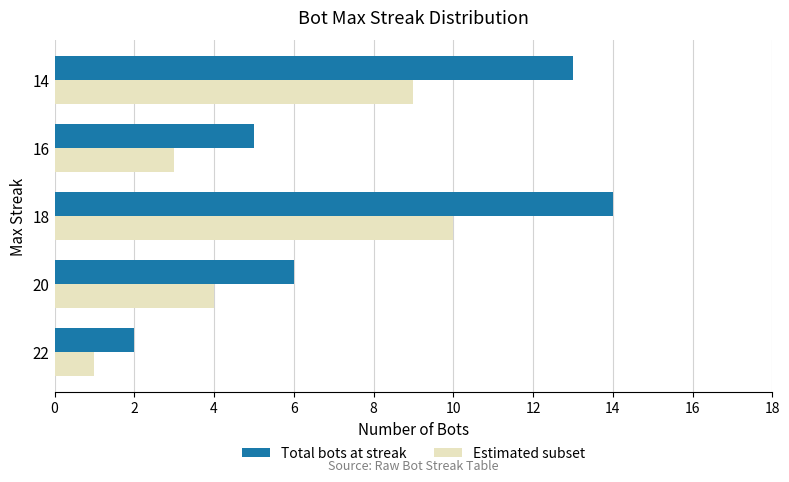

Read the Estimated subset value at 18.

10